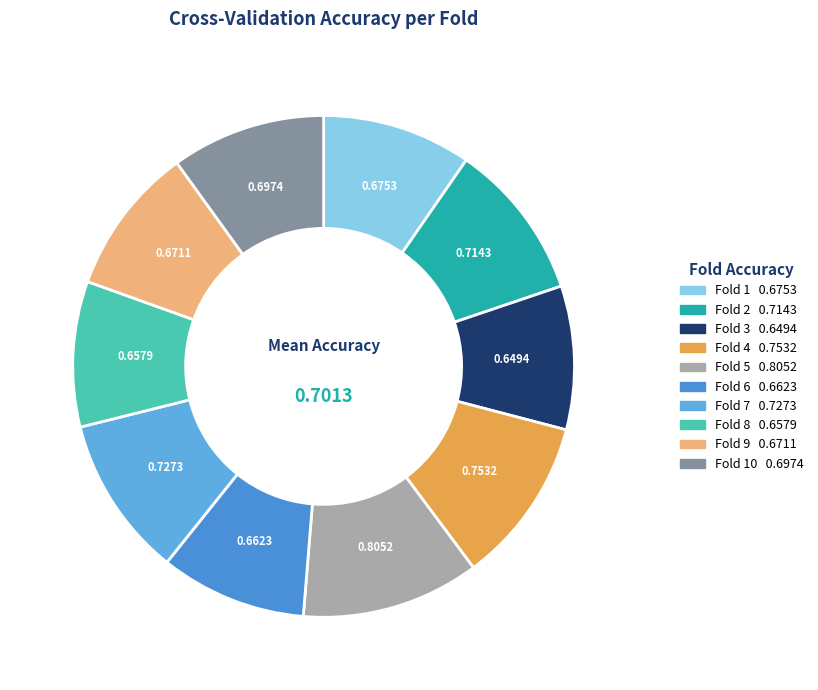

Is there any slice that represents more than half of the pie?

No